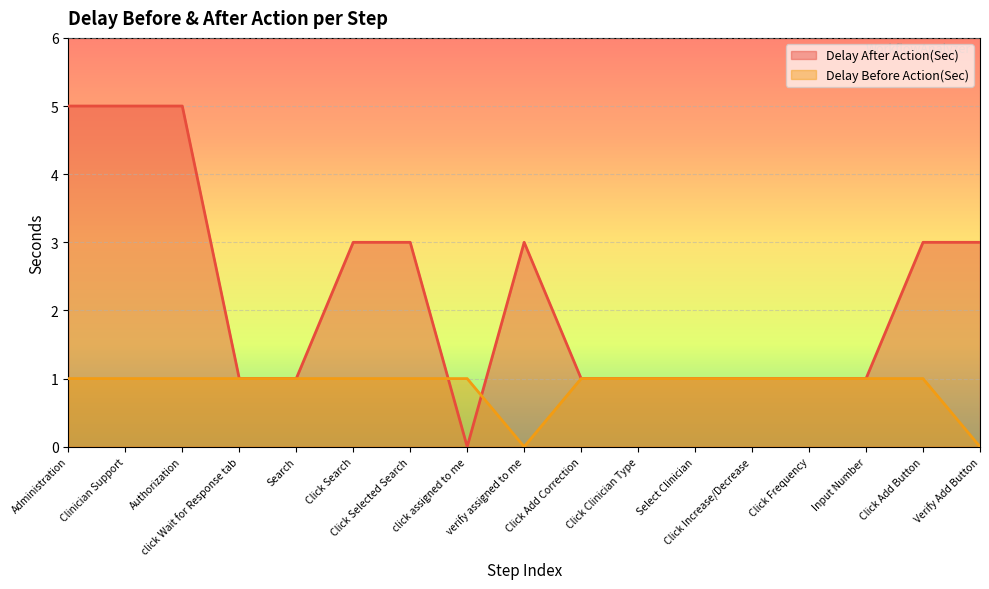

What position from the right is Administration?

17